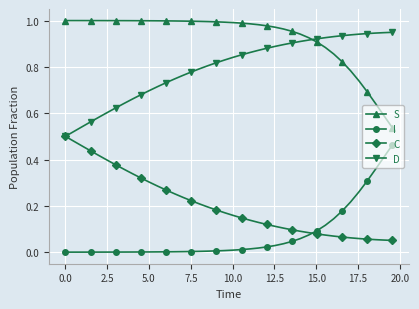

At how many categories does at least one series exceed 0?

40